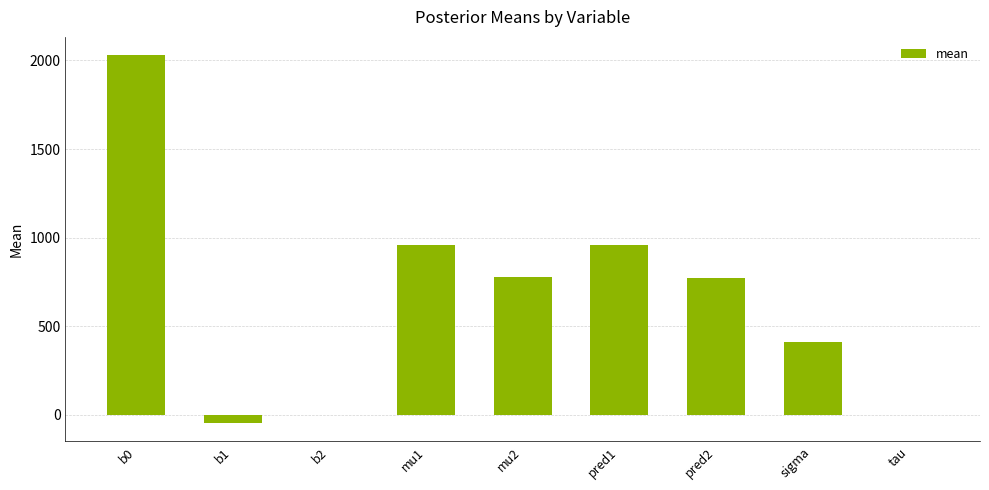

Read the value at sigma.

411.4